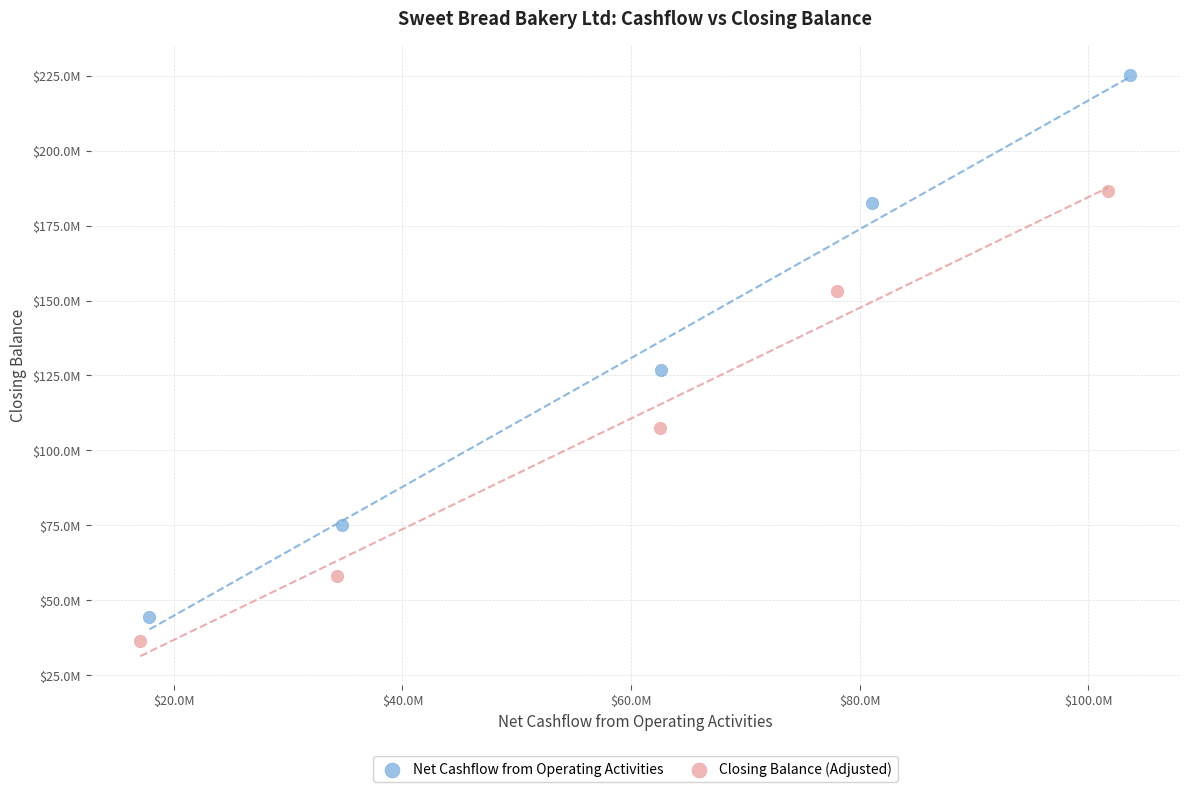

Which series has the largest Y range (max minus min)?

Net Cashflow from Operating Activities